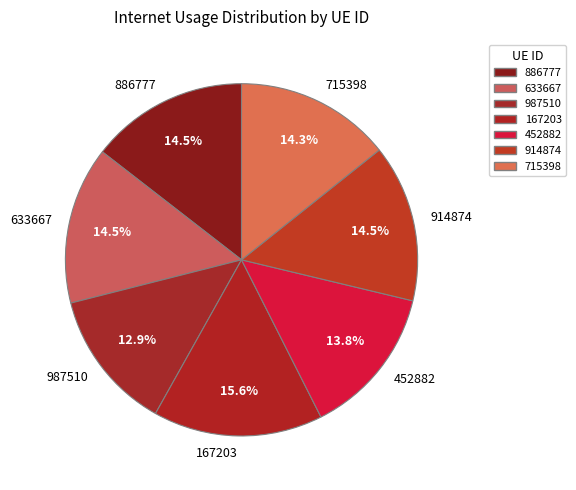

Which category has the biggest portion of the pie?

167203